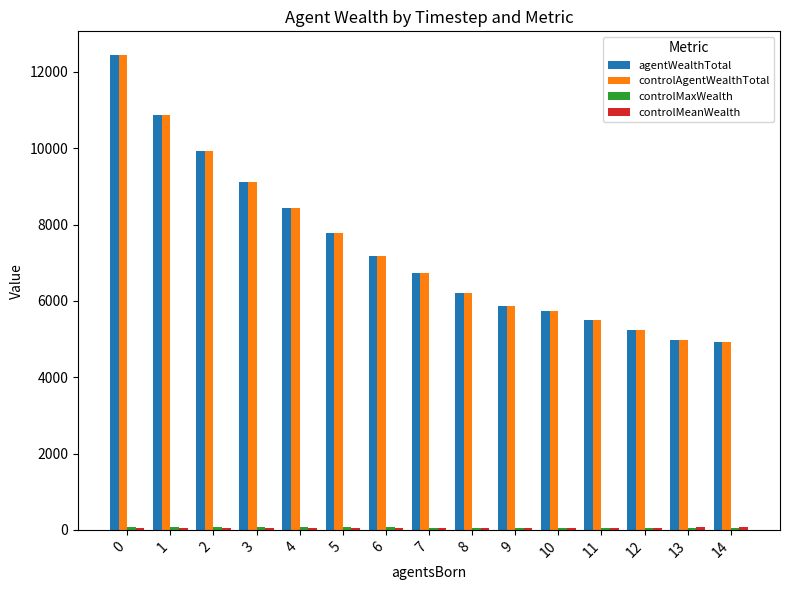

Are the bars grouped side by side (vs. stacked)?

Yes